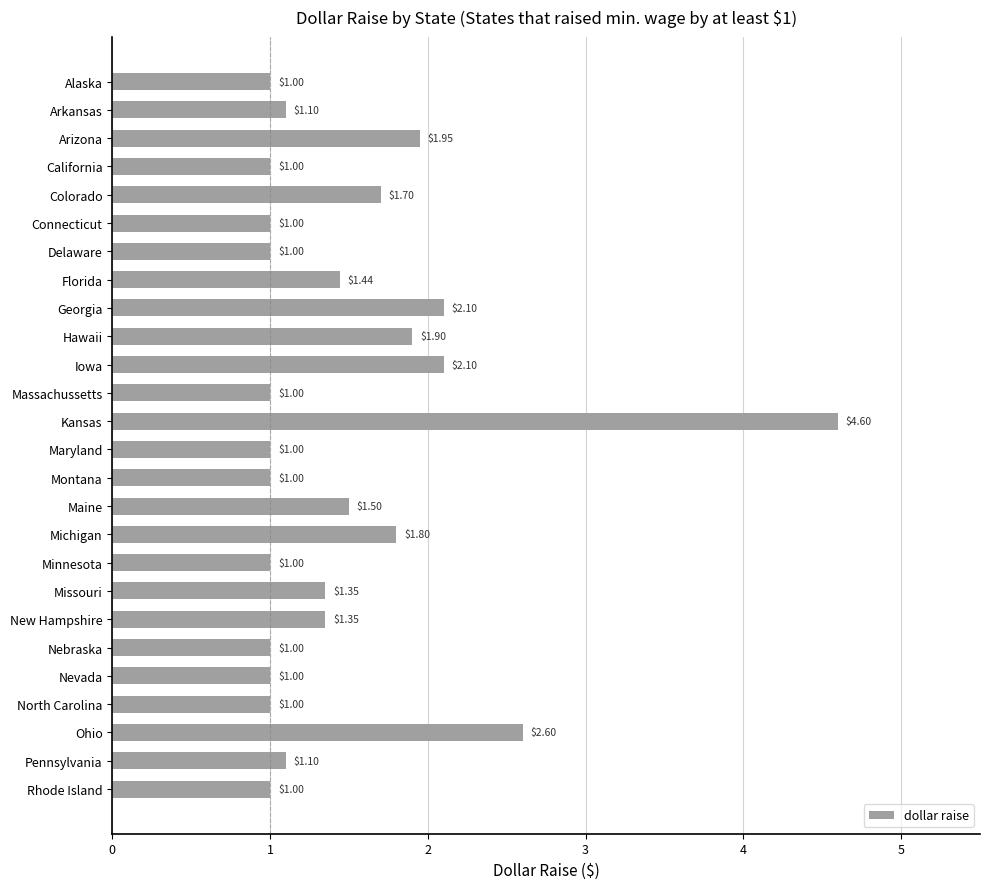

How many bars are there in total?

26